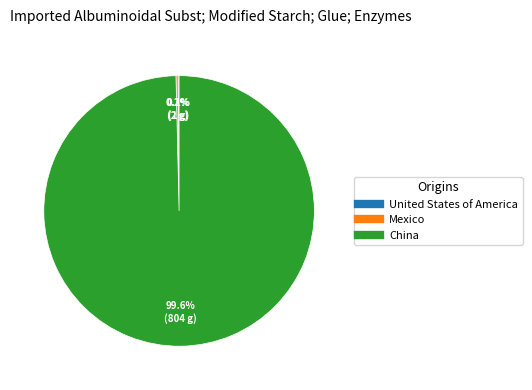

Is there any slice that represents more than half of the pie?

Yes